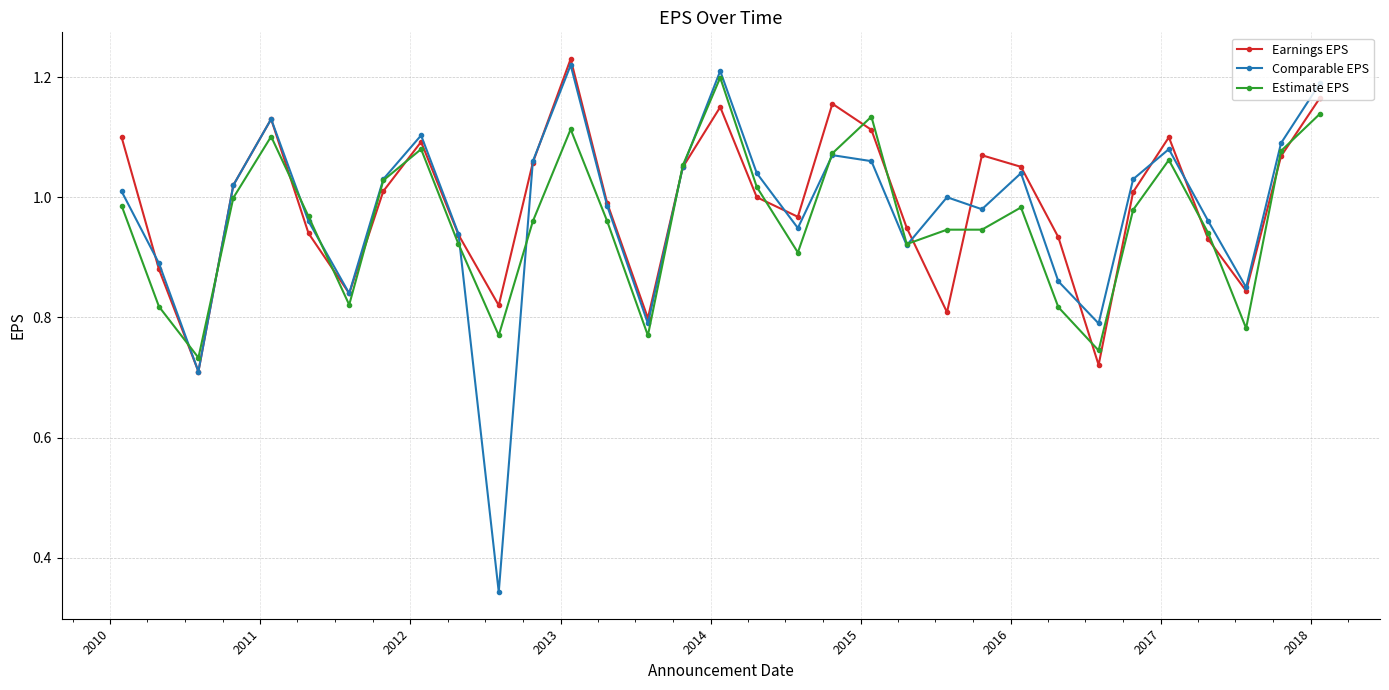

Which series has the widest spread of values?

Comparable EPS